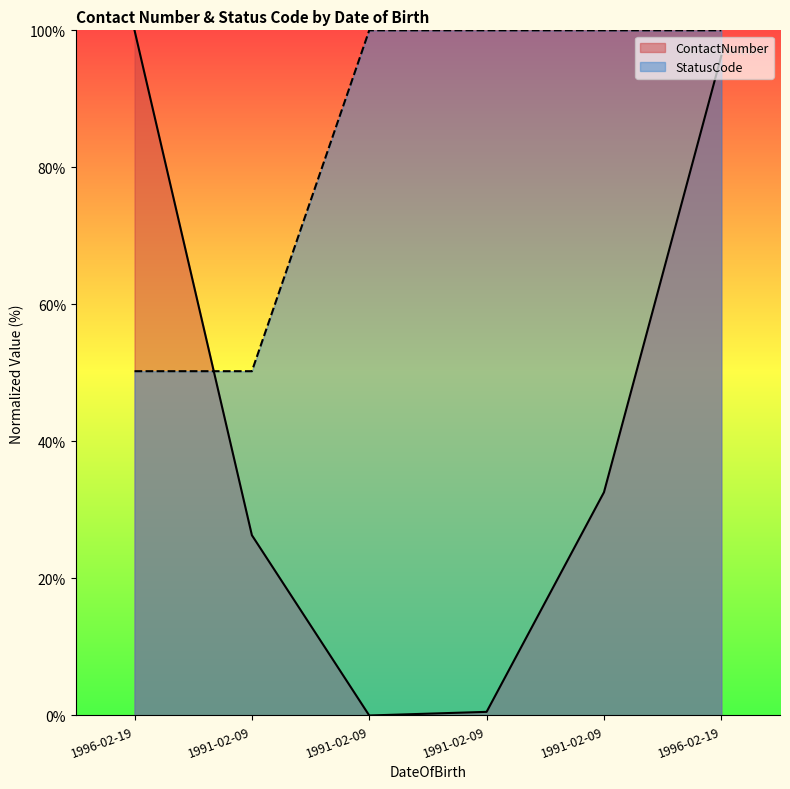

List the series in order of their peak value, lowest first.

ContactNumber, StatusCode